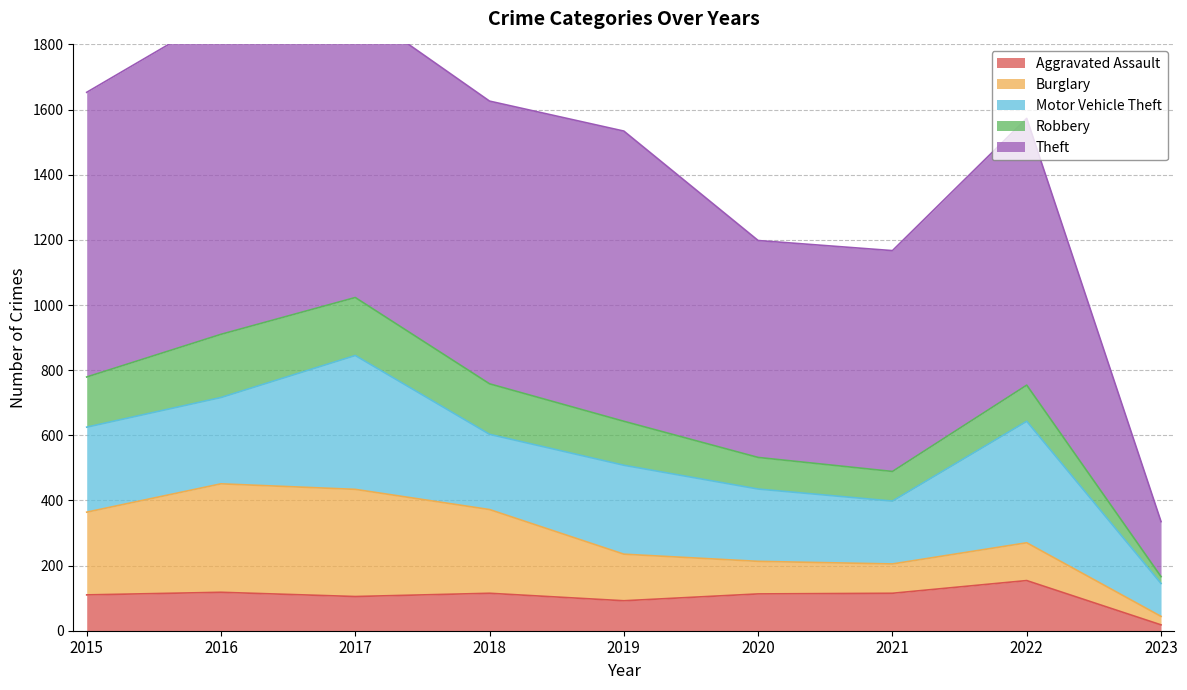

The value of Motor Vehicle Theft at 2018 is 339. True or false?

False